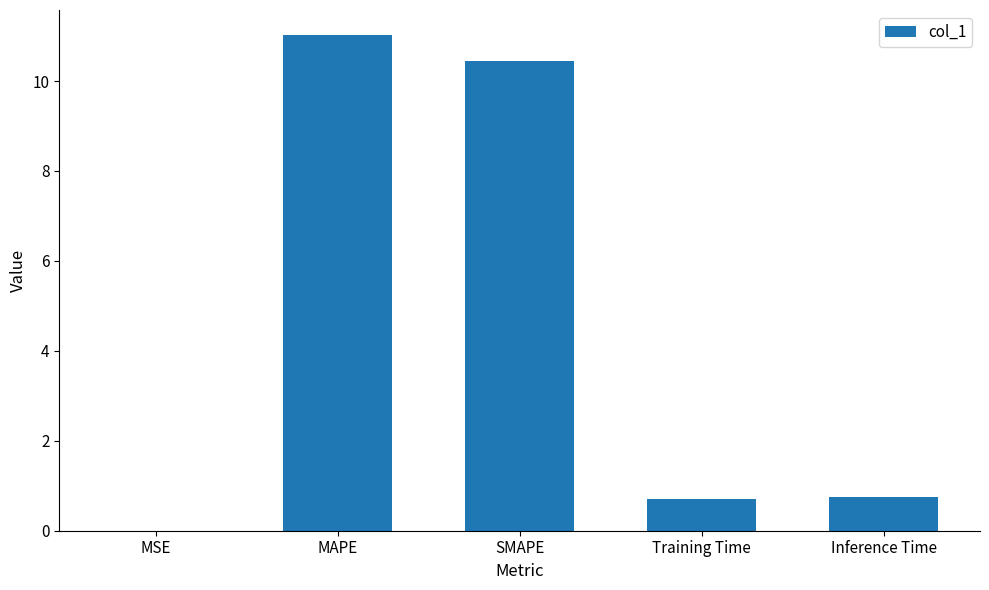

Which label corresponds to the largest value in the chart?

MAPE